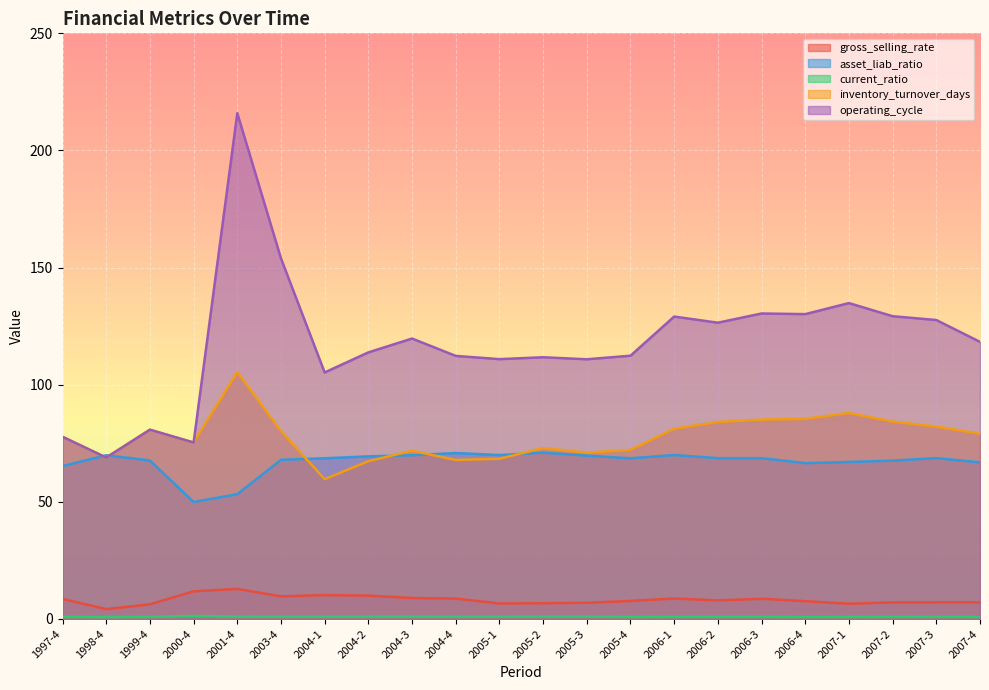

How many data points does each series have?

22